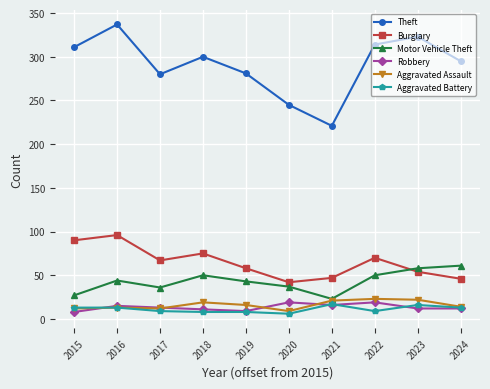

Between 2016 and 2024, which series saw the biggest shift?

Burglary